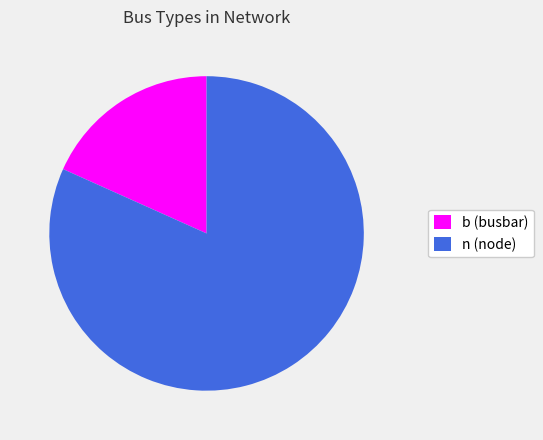

Combined, do b and n account for over 50%?

Yes